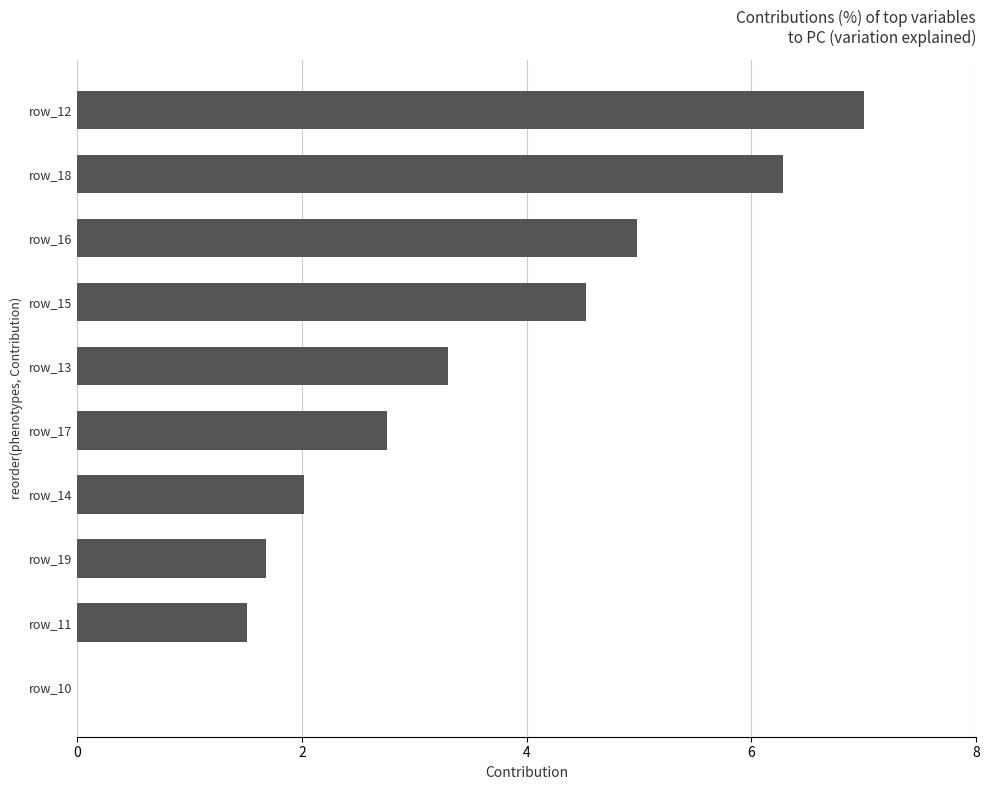

Between row_15 and row_18, which is larger?

row_18